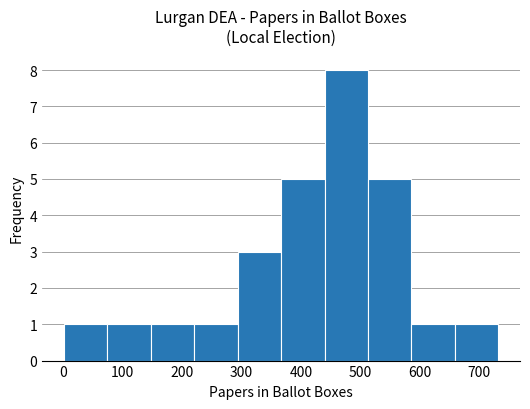

How tall is the bar that spans 510 to 590 on the x-axis? Neither the bar edges nor the heights are printed on the chart, so give them approximately, as read against the axes.

5